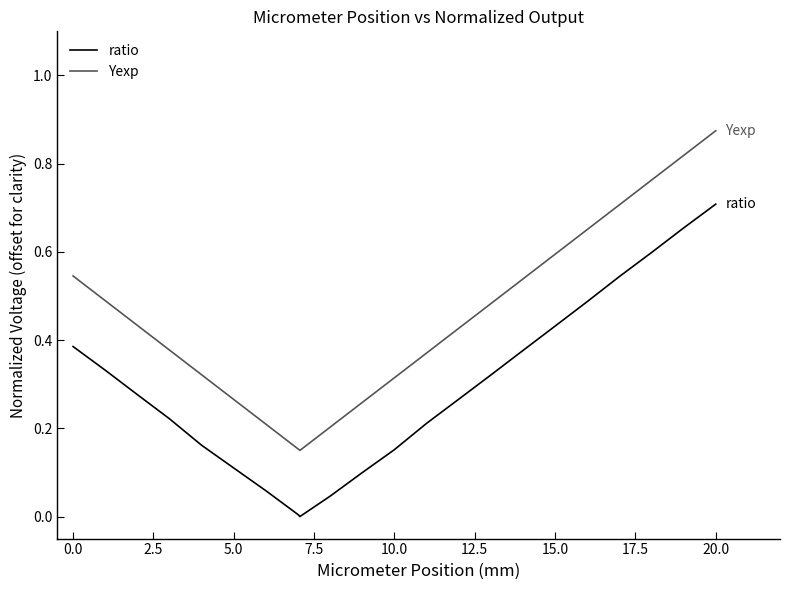

Count the number of categories in the chart.

22